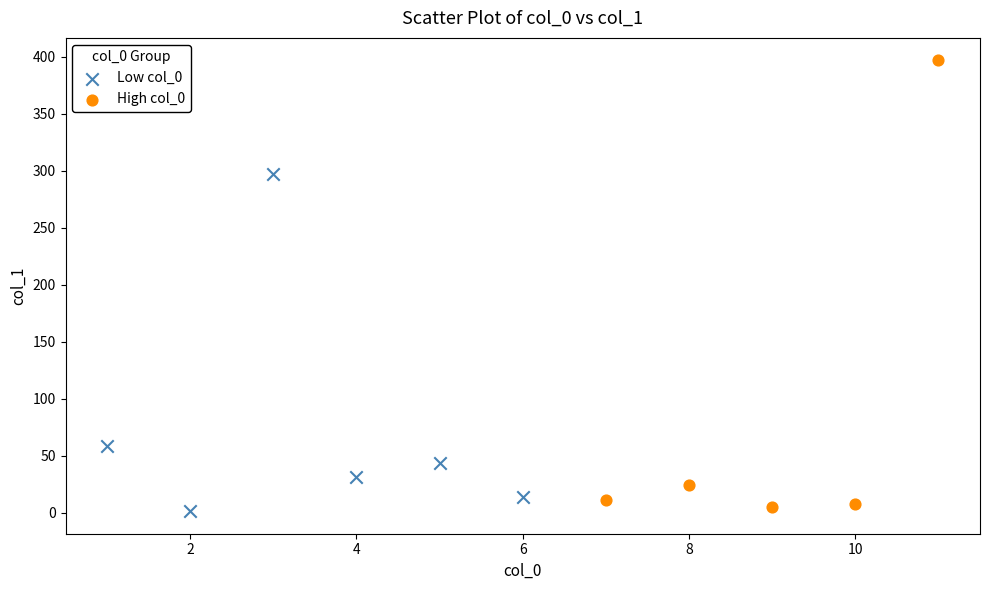

Which series reaches the maximum Y coordinate?

High col_0